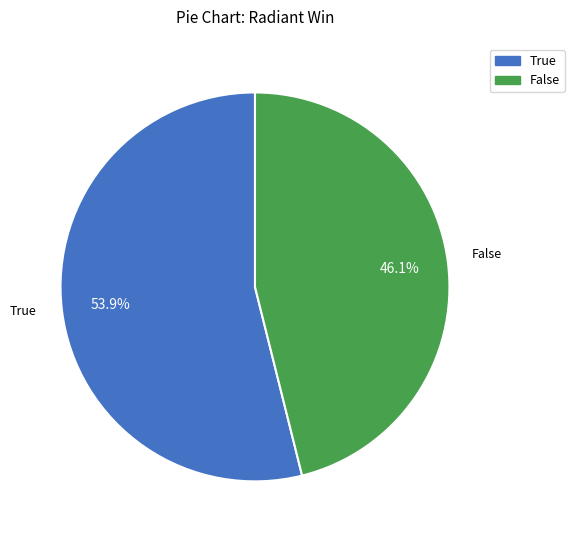

How many slices are in this pie chart?

2